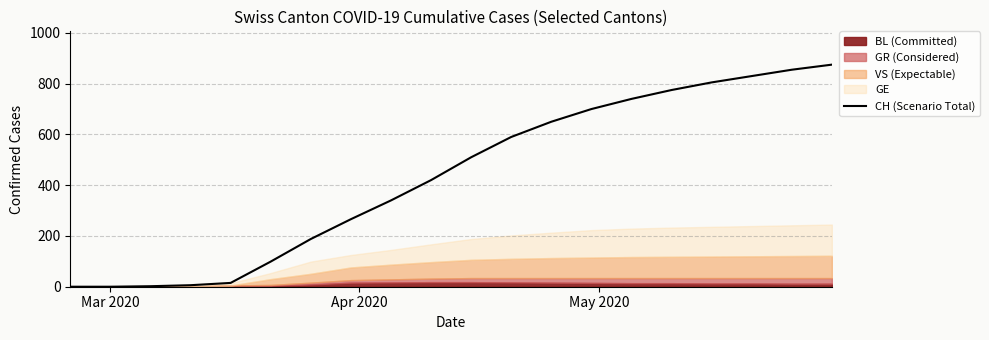

True or false: the data has more than 1 interior local peaks.

False